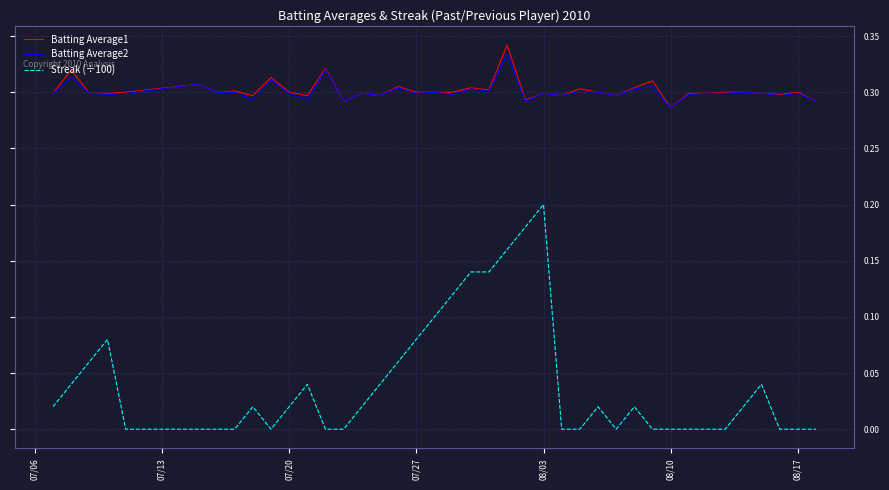

True or false: Streak (÷100) and Batting Average2 cross at least once.

False